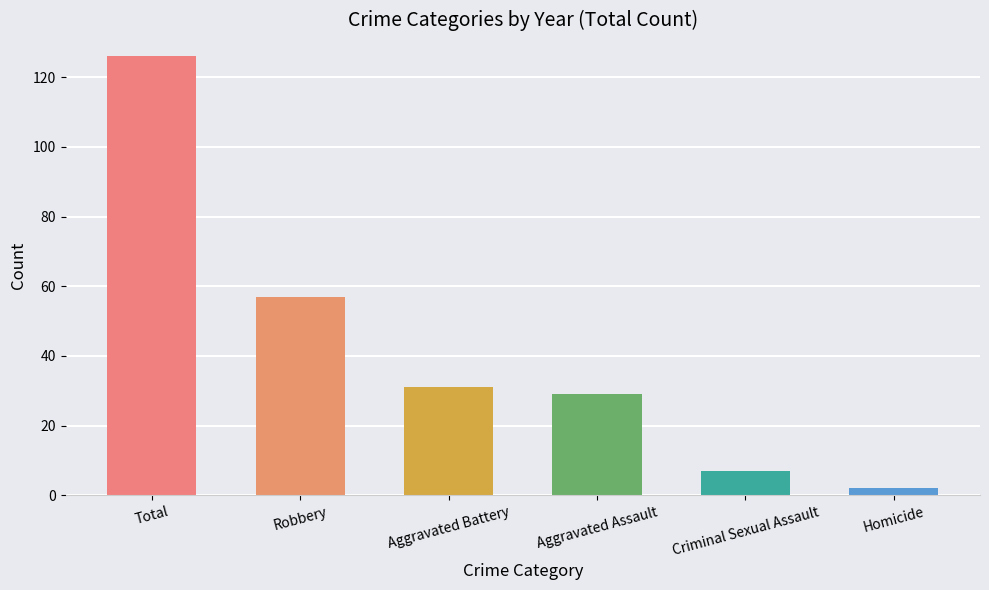

What is the ratio of the value at Total to the value at Robbery?

2.2